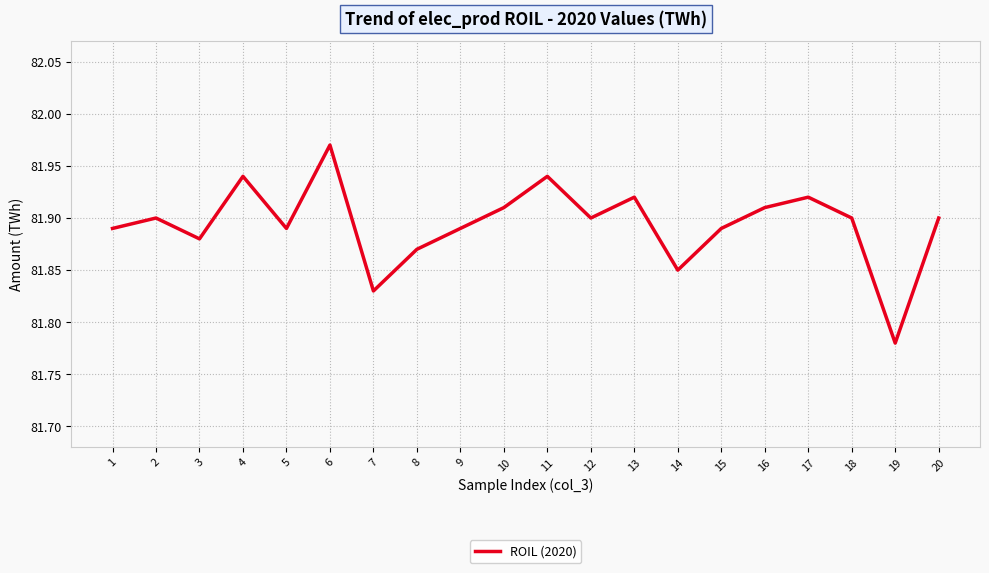

At which label is the value closest to 81?

19